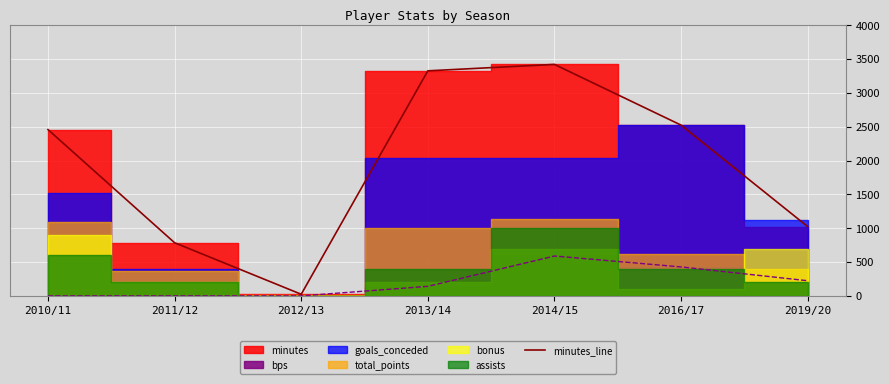

What is the sum of the values at 2014/15 and 2013/14?

6745